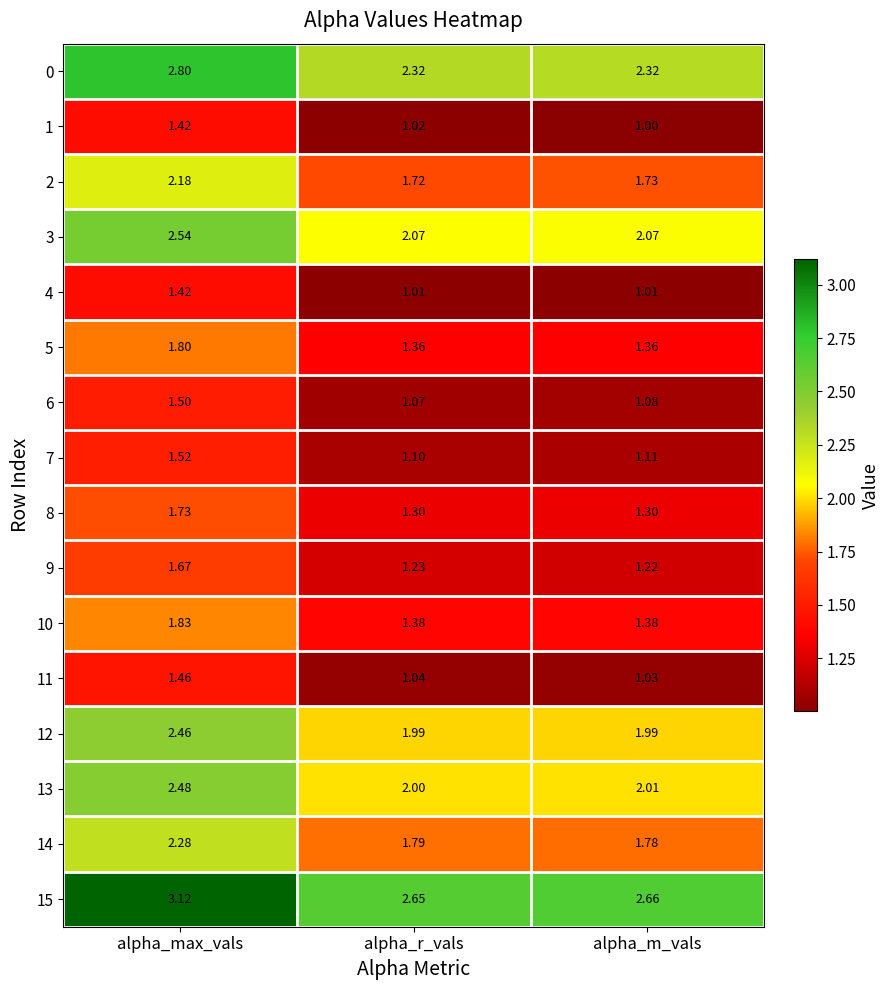

Where is 13 nearest to the value 2?

alpha_r_vals